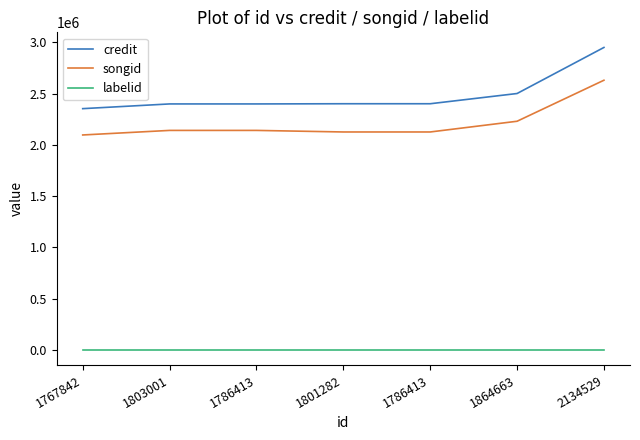

How many lines are shown in the chart?

3